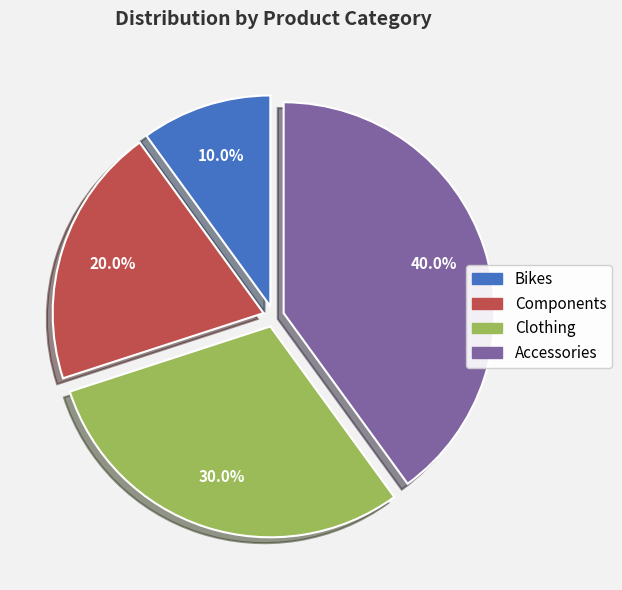

To the nearest percent, what percentage of the pie is Accessories?

40%